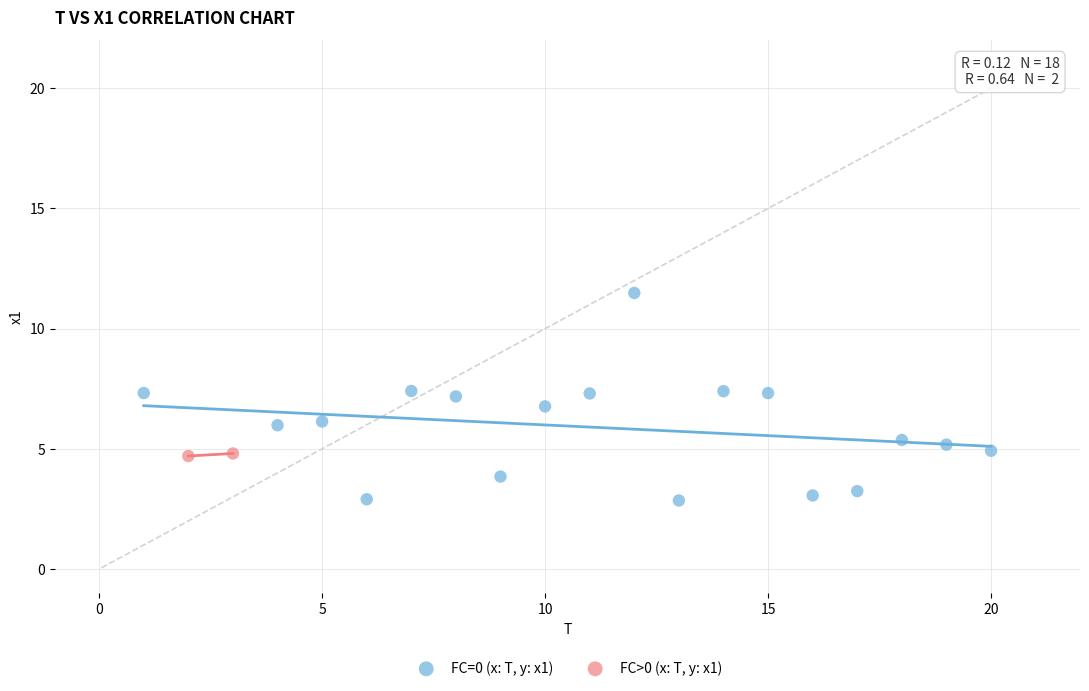

What are all the series names shown in the legend?

FC=0 (x: T, y: x1), FC>0 (x: T, y: x1)